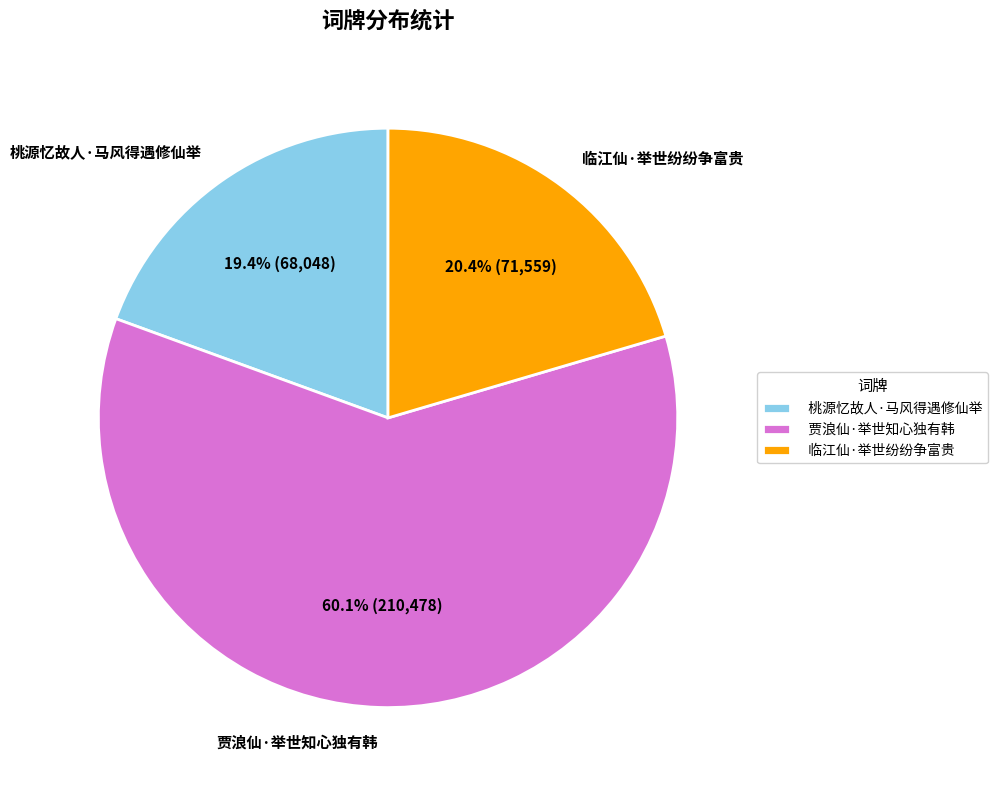

To the nearest percent, what is the difference between the 贾浪仙·举世知心独有韩 and 临江仙·举世纷纷争富贵 slice percentages?

40%